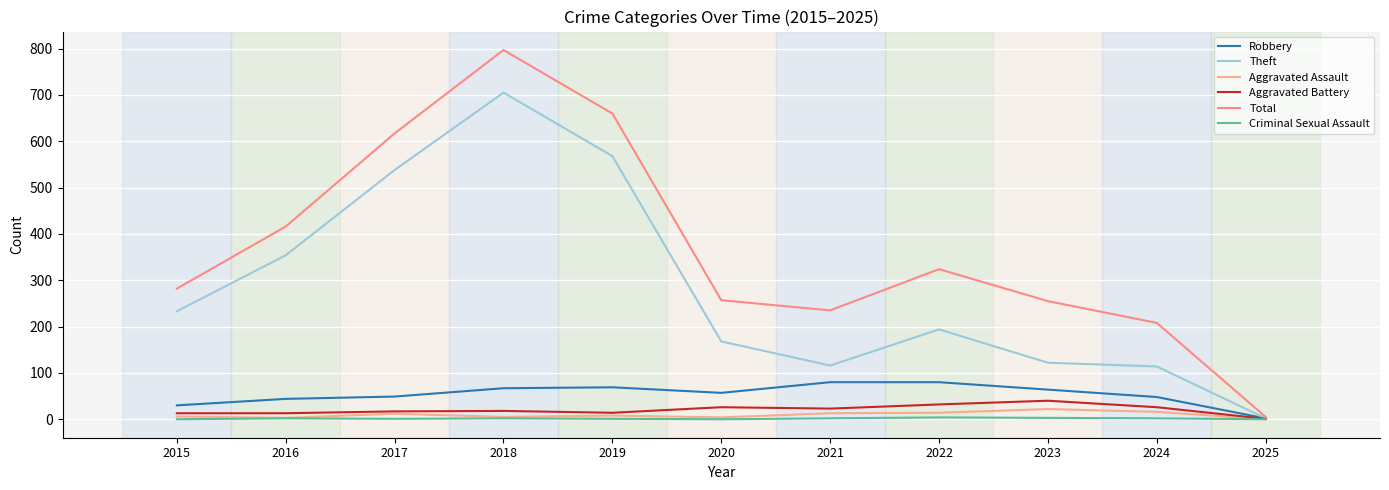

True or false: Robbery and Total cross at least once.

False